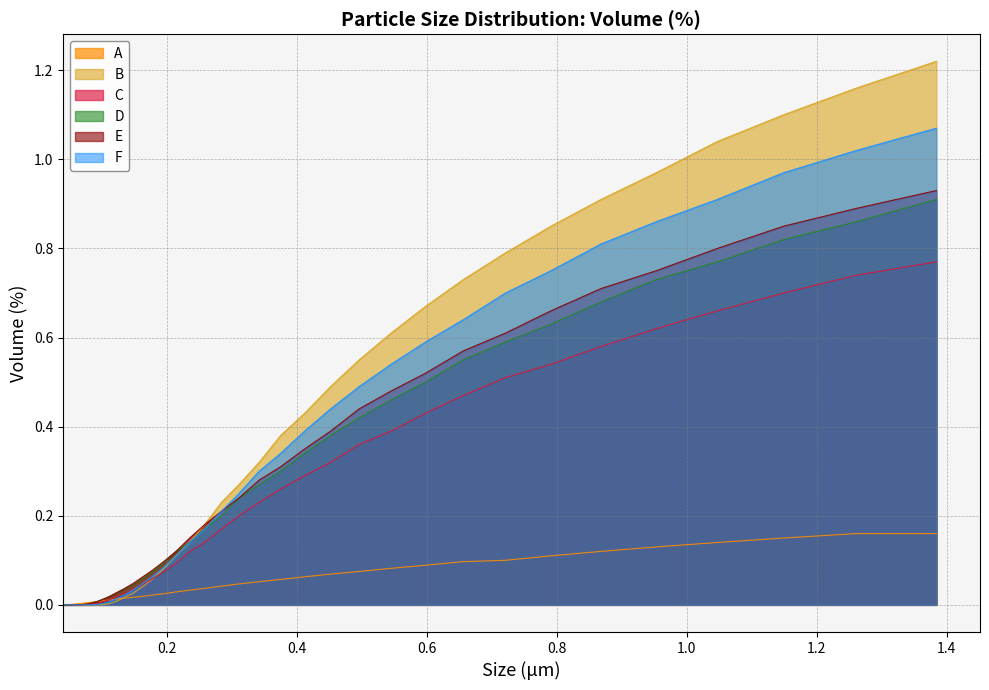

Which category has the lowest value in the D series?

0.04